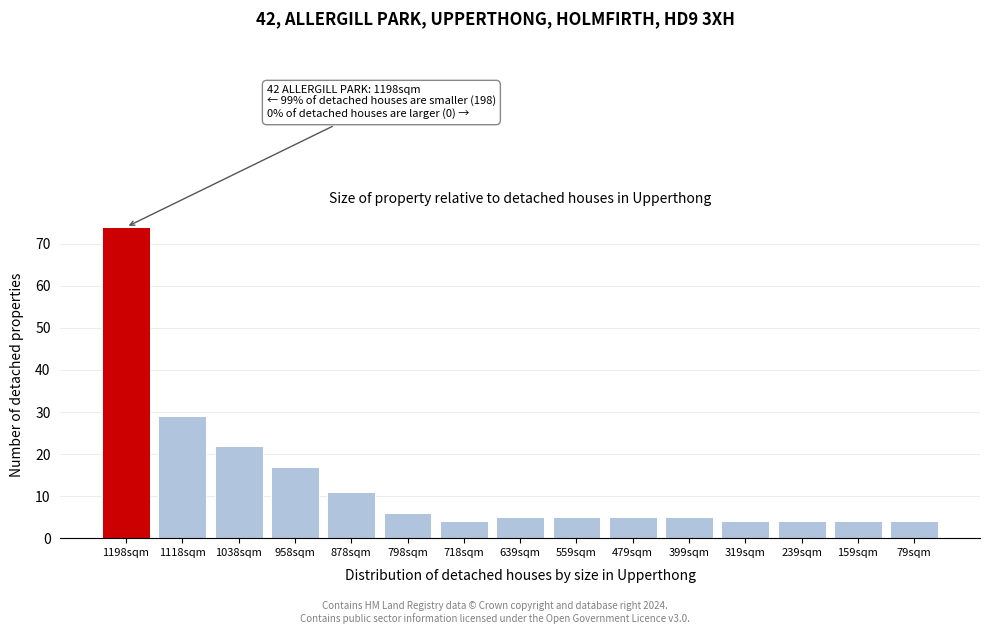

Reading left to right, extract all data points from this chart.

74	29	22	17	11	6	4	5	5	5	5	4	4	4	4